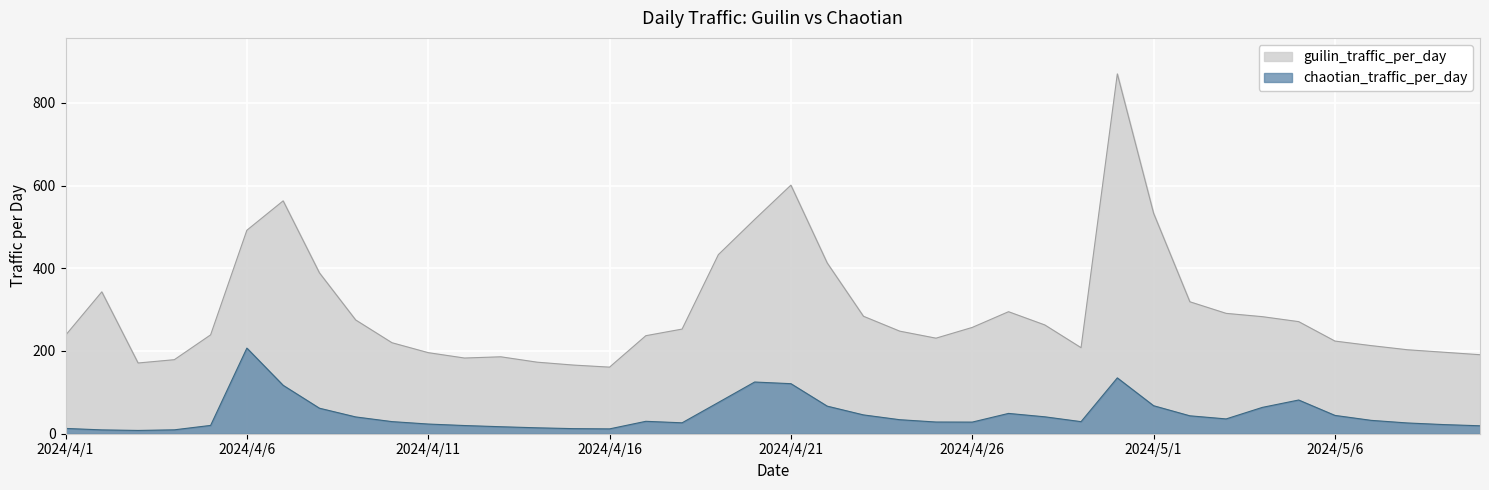

At which category is the sum across all series the highest?

2024/4/30